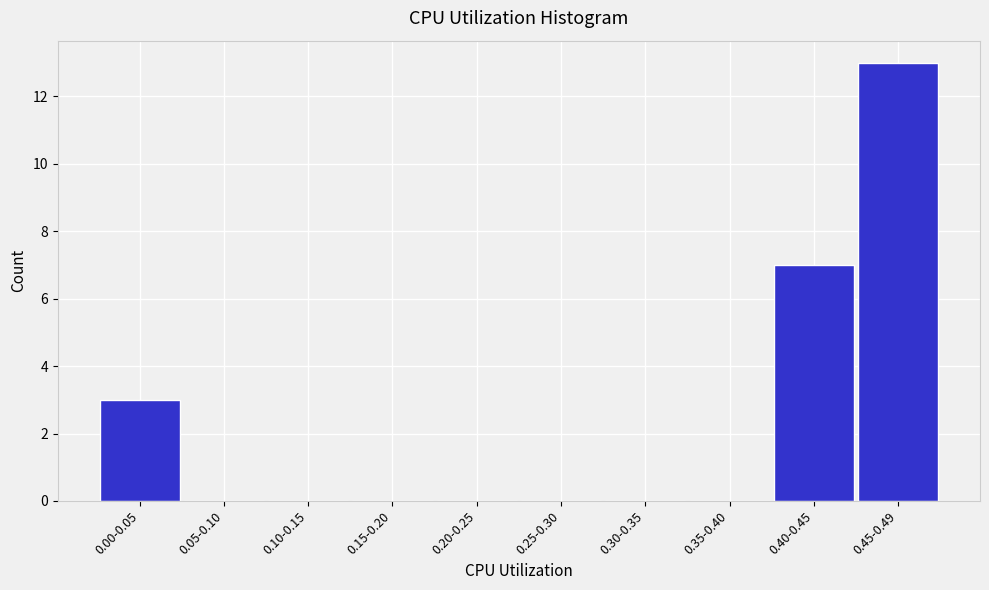

Reading left to right, transcribe all the data shown in this chart.

0.00-0.05=3	0.05-0.10=0	0.10-0.15=0	0.15-0.20=0	0.20-0.25=0	0.25-0.30=0	0.30-0.35=0	0.35-0.40=0	0.40-0.45=7	0.45-0.49=13